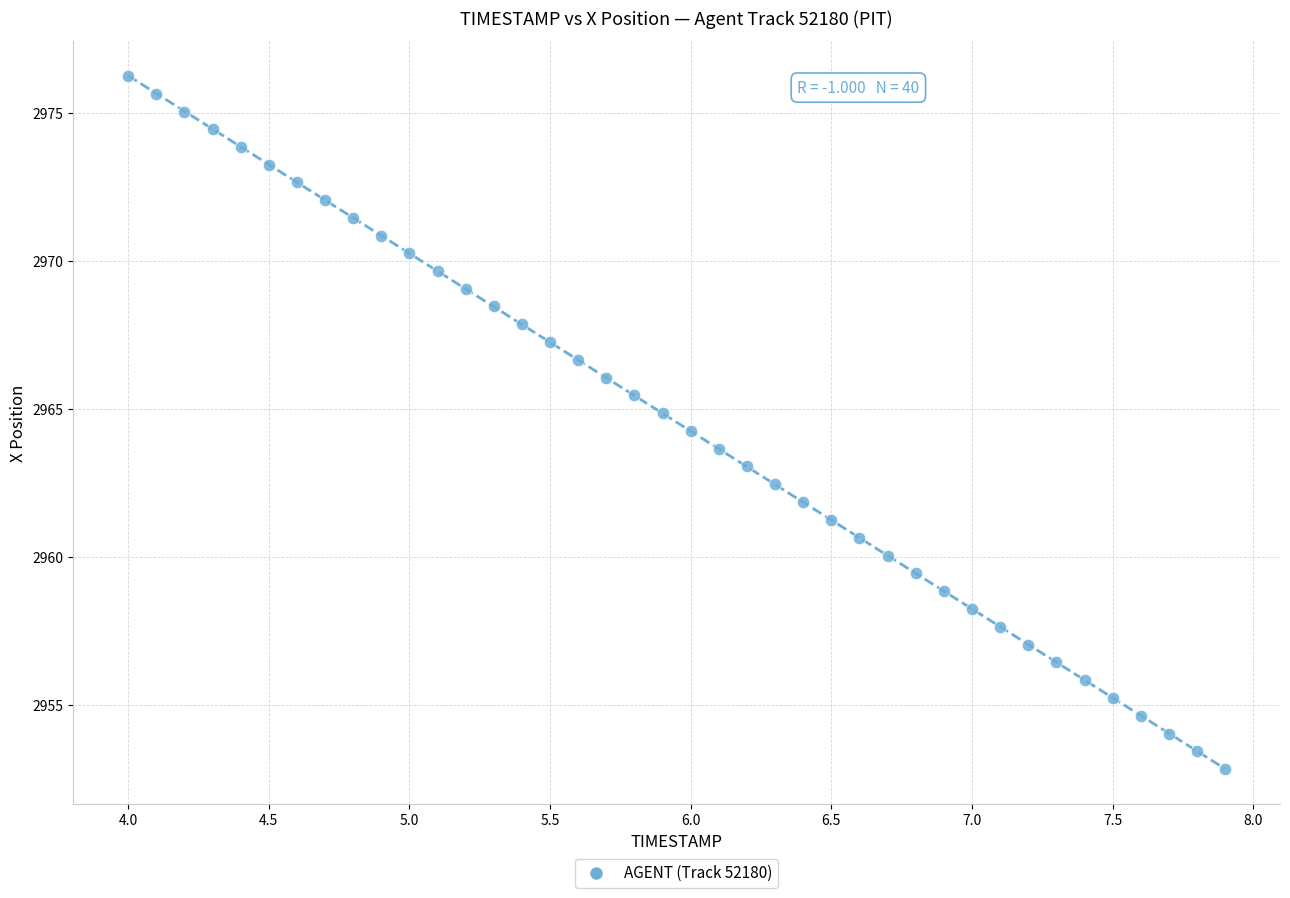

What is the range of X values (max minus min)?

3.9